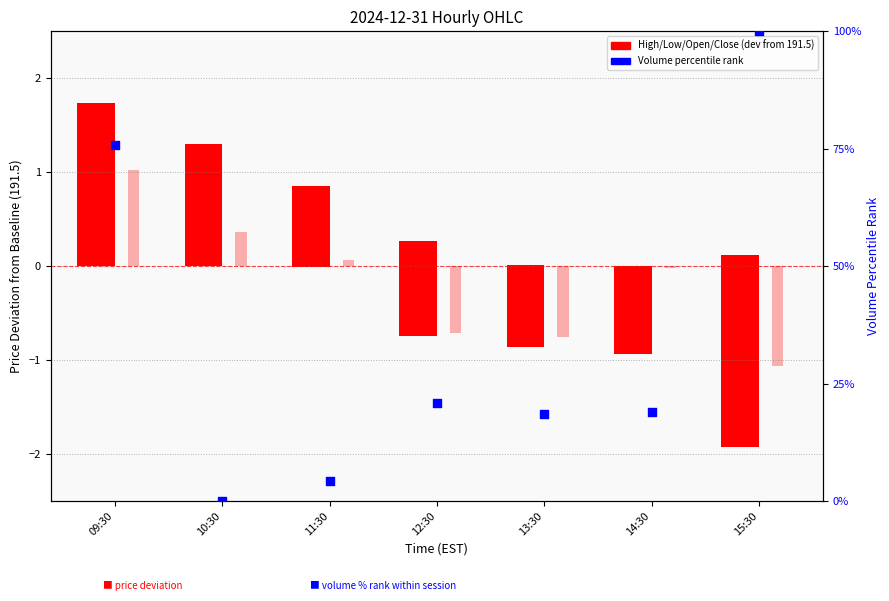

At how many categories does at least one series exceed 80?

1